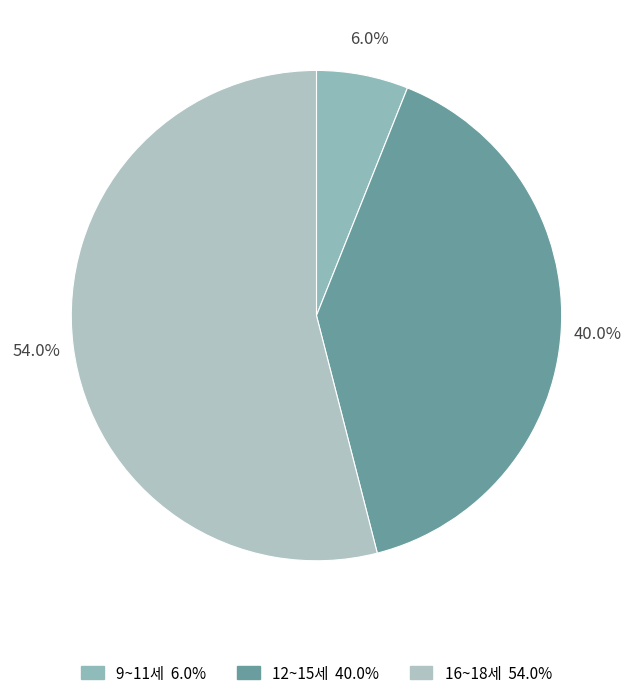

How many slices are in this pie chart?

3